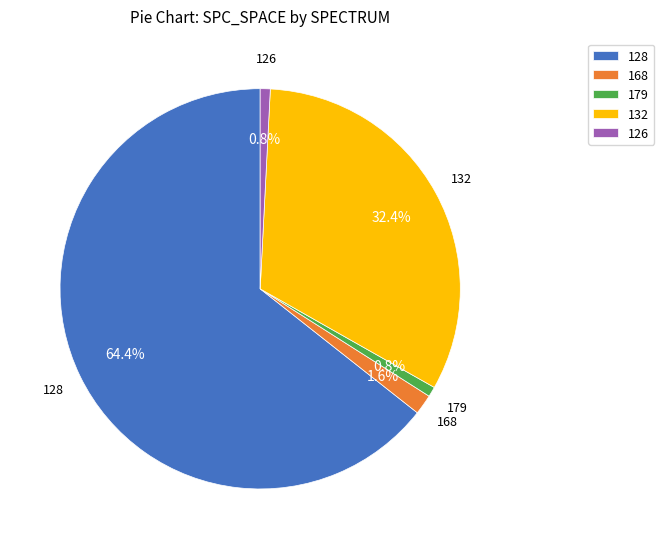

Is there a majority slice in this chart?

Yes